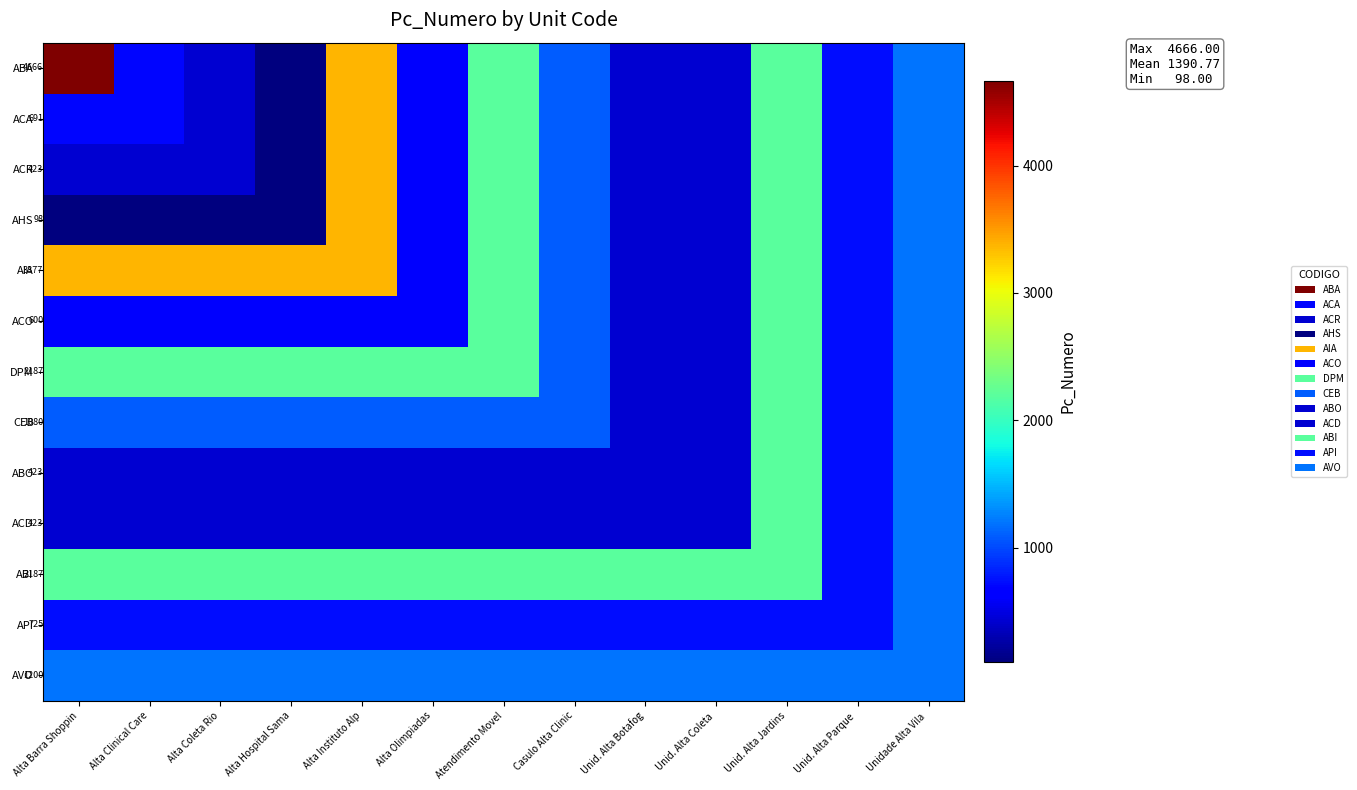

True or false: ACR has a value of 423 at Alta Barra Shoppin.

True